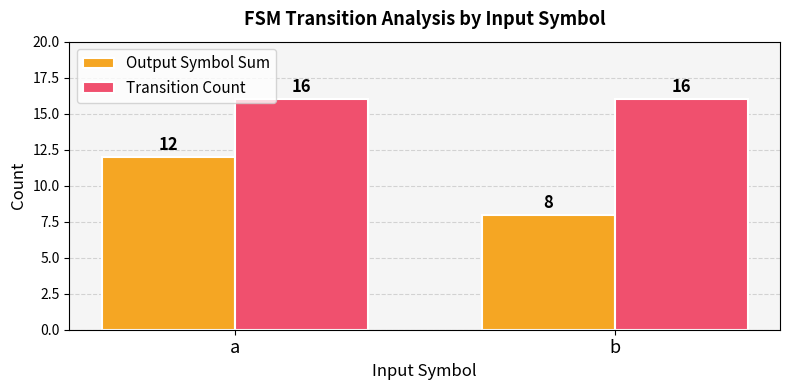

What is the smallest value displayed?

8